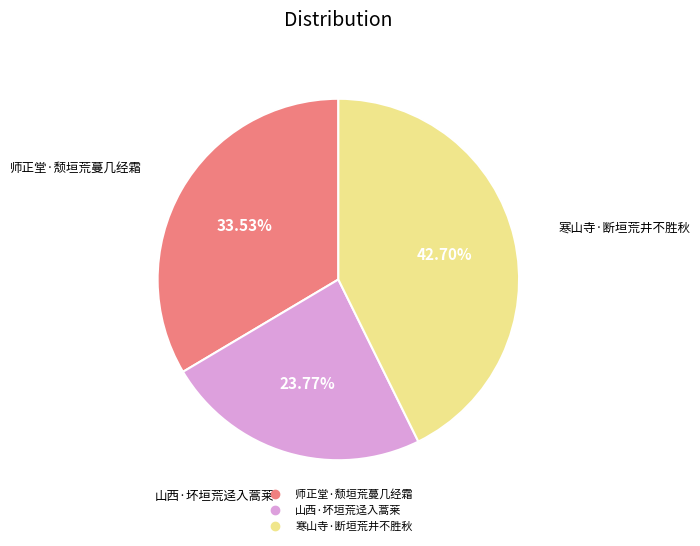

True or false: 寒山寺·断垣荒井不胜秋 accounts for 53% of the total.

False